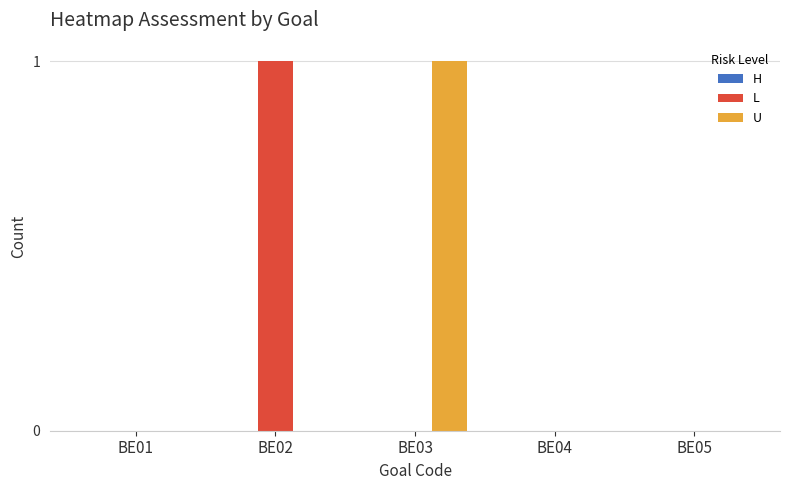

How many L values are between 0 and 1?

5